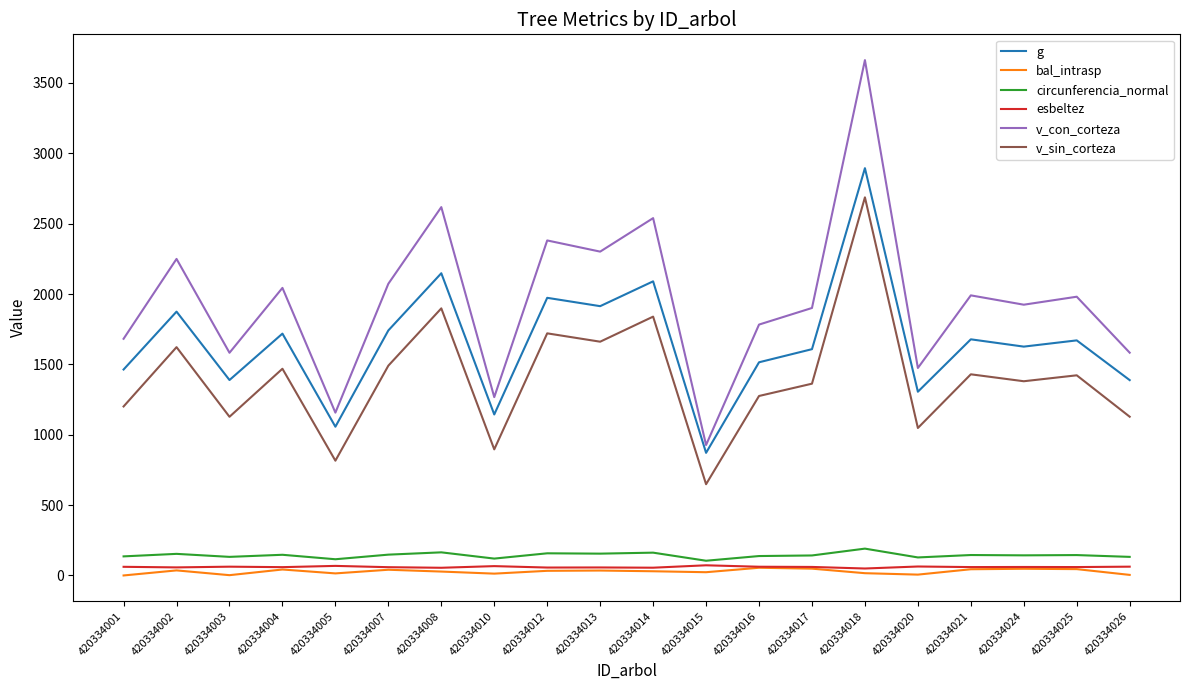

Which series has the widest spread of values?

v_con_corteza